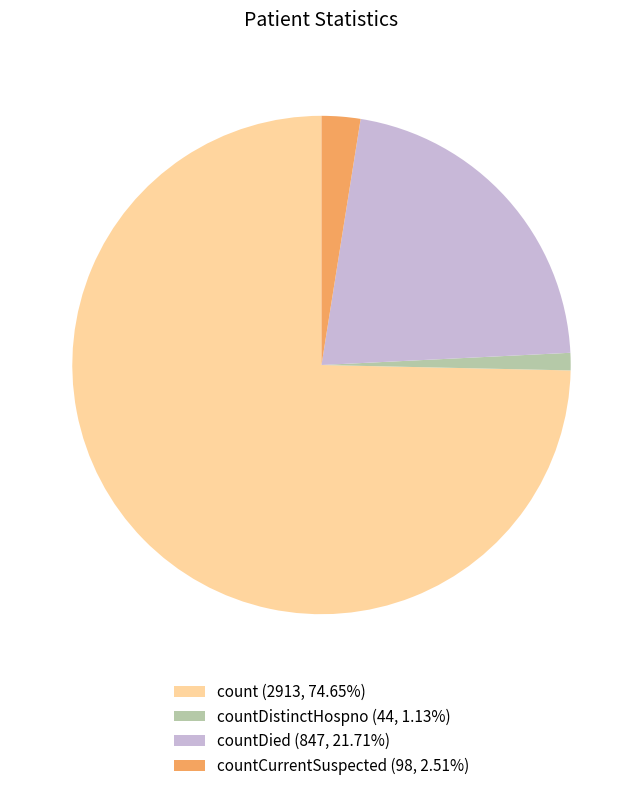

Approximately how many times larger is the value at countDied (847, 21.71%) compared to countCurrentSuspected (98, 2.51%)?

8.6